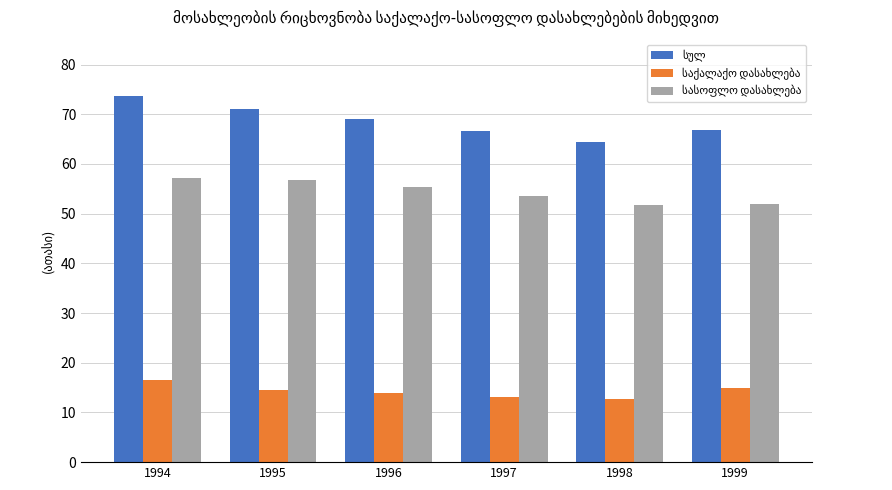

At how many categories does at least one series exceed 68?

3